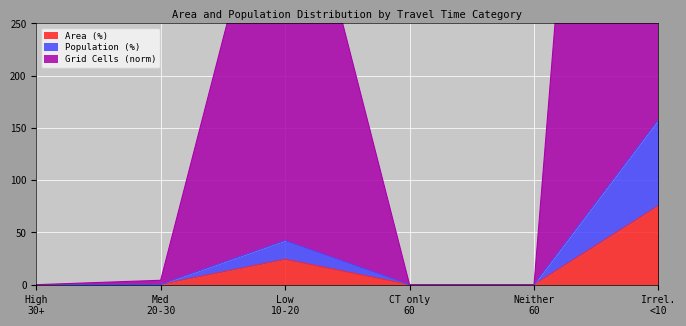

How many positive values does the Population (%) series have?

3